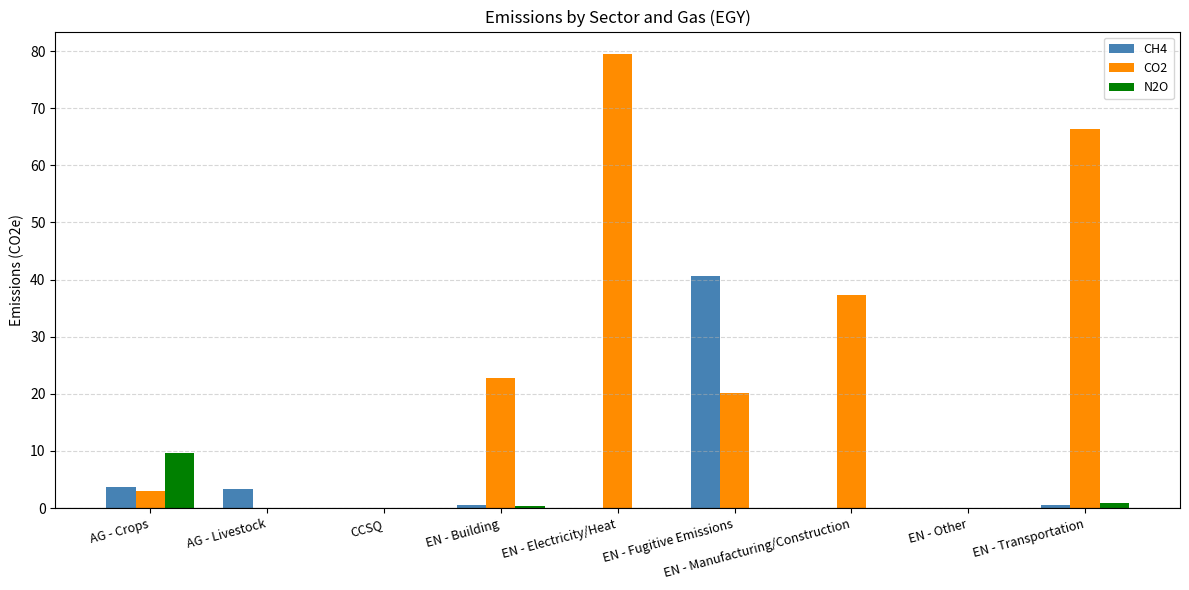

Between EN - Building and EN - Other, which series saw the biggest shift?

CO2